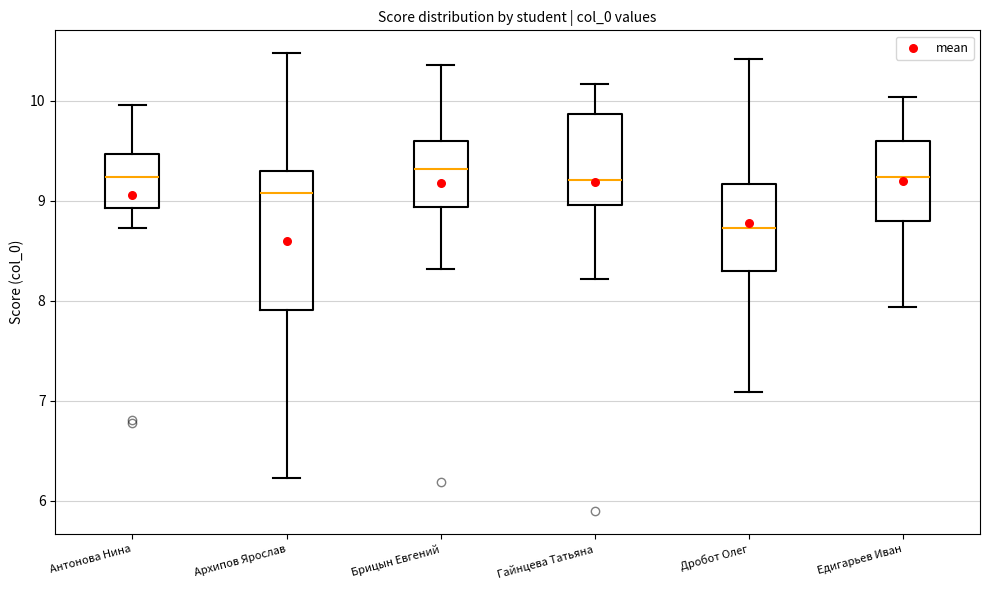

Reading left to right, read every box against the y-axis: the position of its median line, the range the box covers, and the ends of its whiskers. The values are not printed on the chart, so give them approximately, as read against the axis.

Антонова Нина: median 9.2, box 8.9 to 9.5, whiskers 8.7 to 10.0
Архипов Ярослав: median 9.1, box 7.9 to 9.3, whiskers 6.2 to 10.5
Брицын Евгений: median 9.3, box 8.9 to 9.6, whiskers 8.3 to 10.4
Гайнцева Татьяна: median 9.2, box 9.0 to 9.9, whiskers 8.2 to 10.2
Дробот Олег: median 8.7, box 8.3 to 9.2, whiskers 7.1 to 10.4
Едигарьев Иван: median 9.2, box 8.8 to 9.6, whiskers 7.9 to 10.0